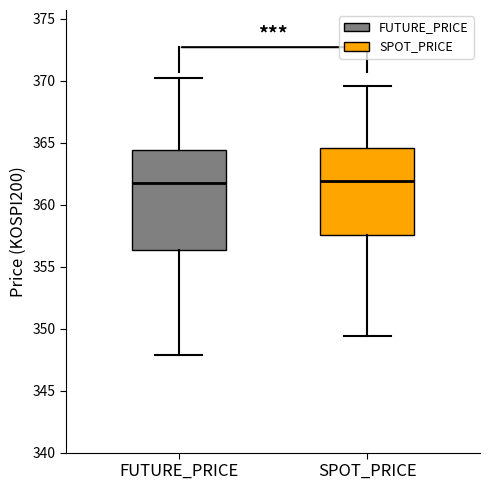

Reading left to right, transcribe this box plot: for each box, give where its median line is, the range the box spans, and where its two whiskers end, as read against the y-axis. The values are not printed on the chart, so give them approximately, as read against the axis.

FUTURE_PRICE: median 362.0, box 356.5 to 364.5, whiskers 348.0 to 370.0
SPOT_PRICE: median 362.0, box 357.5 to 364.5, whiskers 349.5 to 369.5